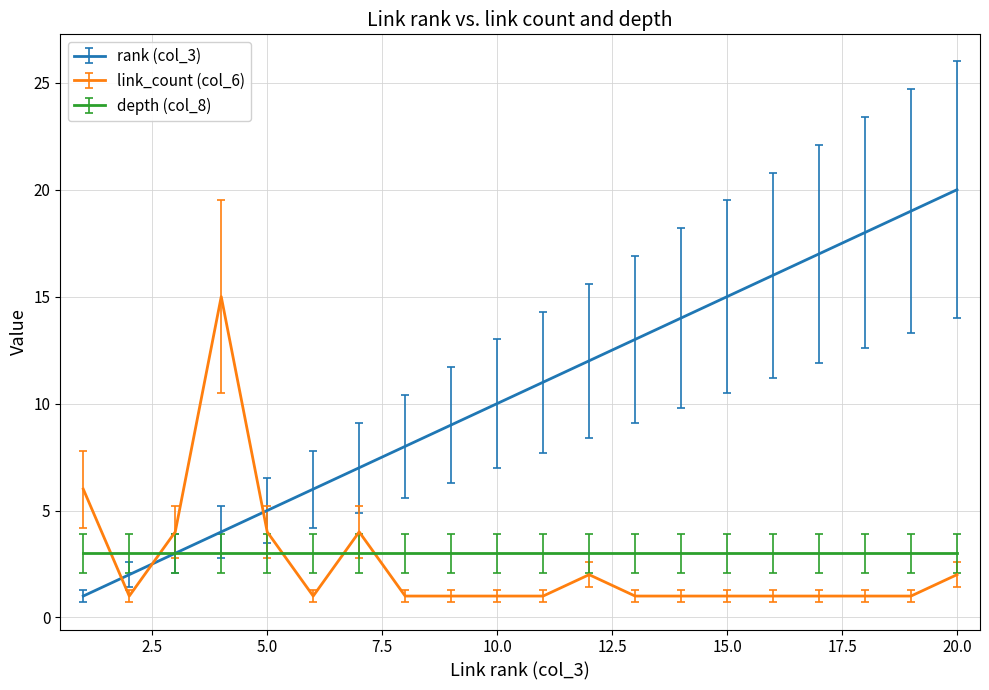

What is the greatest value displayed?

20